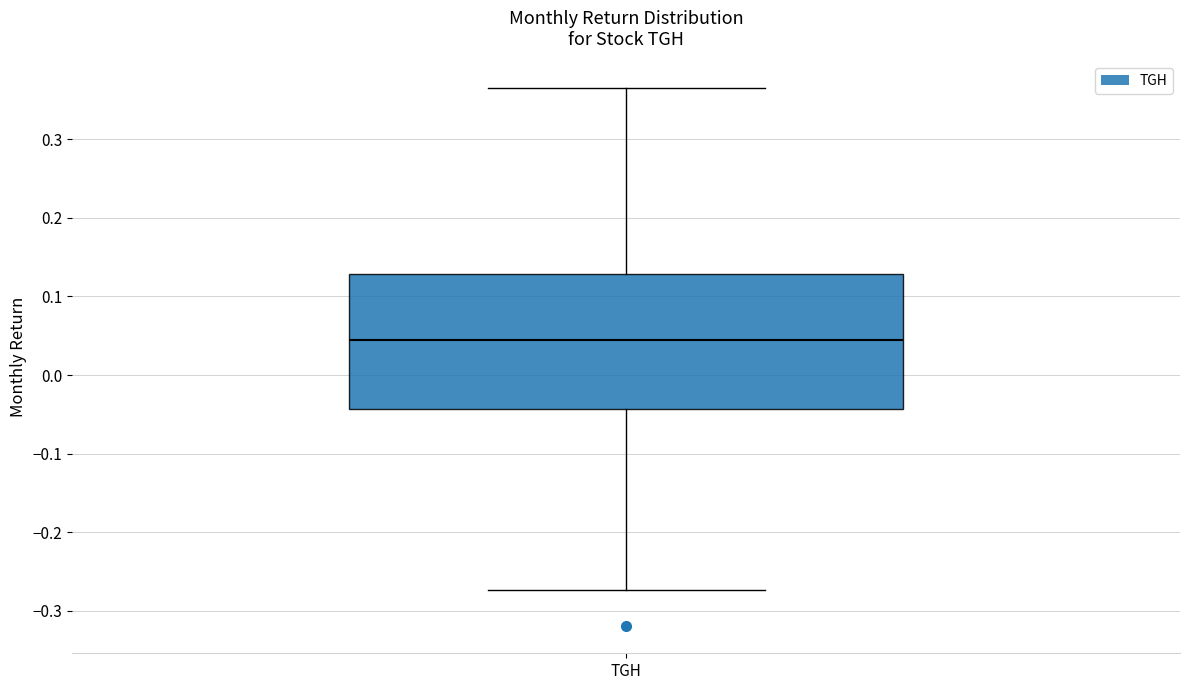

Read this box plot against the y-axis: the position of the median line, the range covered by the box, and the ends of both whiskers. The values are not printed on the chart, so give them approximately, as read against the axis.

median 0.04, box -0.04 to 0.13, whiskers -0.27 to 0.36